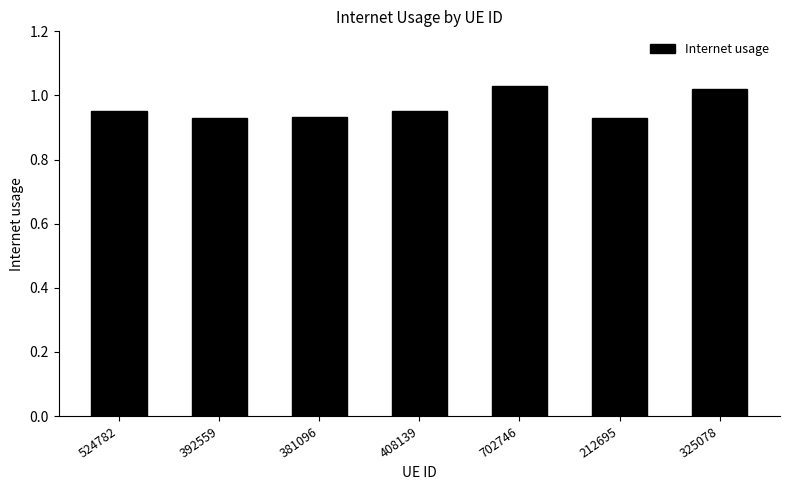

Does the chart contain any negative values?

No